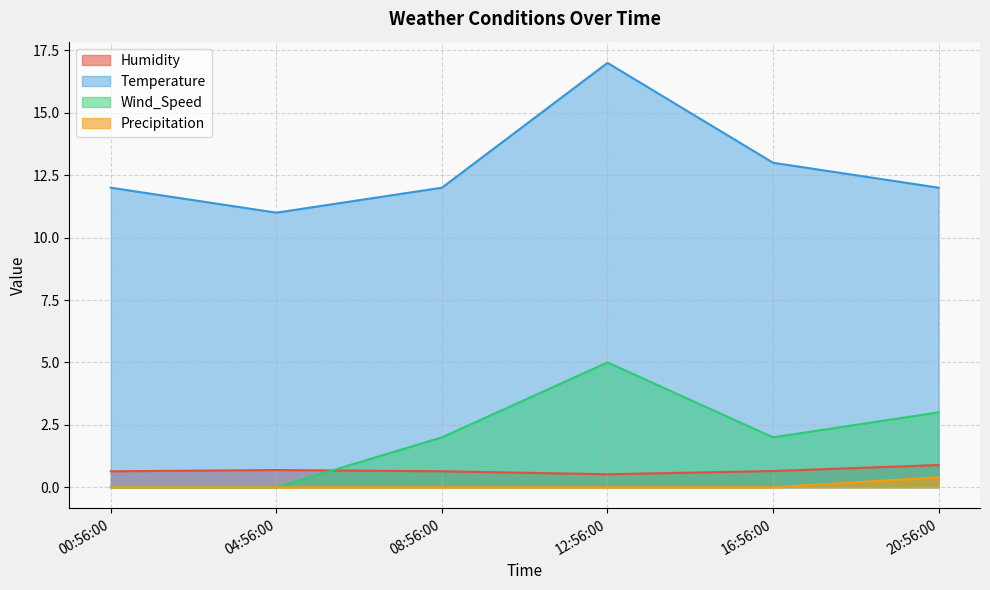

Reading left to right, transcribe all the data shown in this chart.

Humidity: 0.6	0.7	0.6	0.5	0.7	0.9
Temperature: 12.0	11.0	12.0	17.0	13.0	12.0
Wind_Speed: 0.0	0.0	2.0	5.0	2.0	3.0
Precipitation: 0.0	0.0	0.0	0.0	0.0	0.4